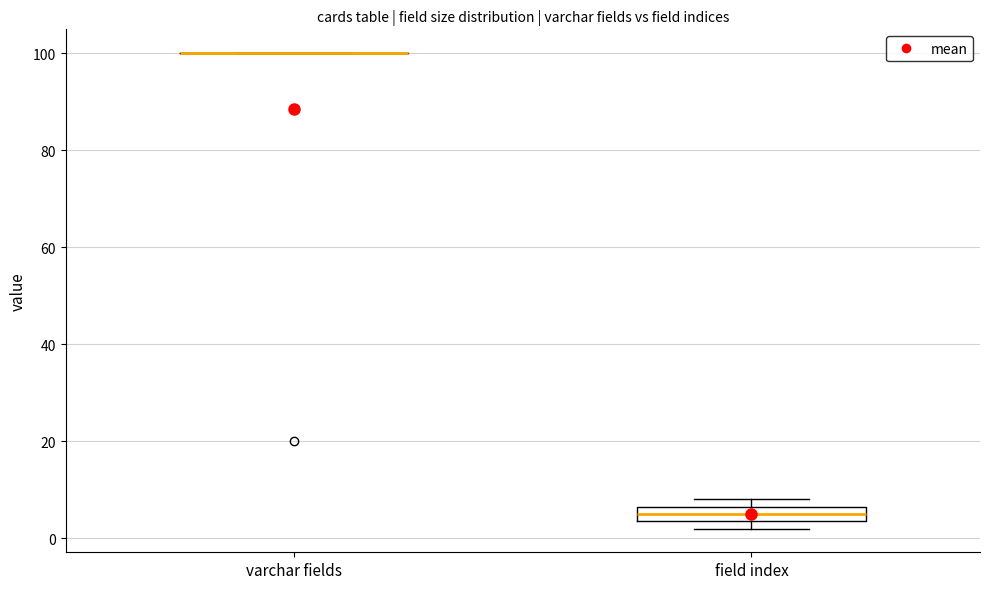

Reading left to right, transcribe this box plot: for each box, give where its median line is, the range the box spans, and where its two whiskers end, as read against the y-axis. The values are not printed on the chart, so give them approximately, as read against the axis.

varchar fields: box collapsed to a line at 100, whiskers 100 to 100
field index: median 6 (inside the box), box 4 to 6, whiskers 2 to 8